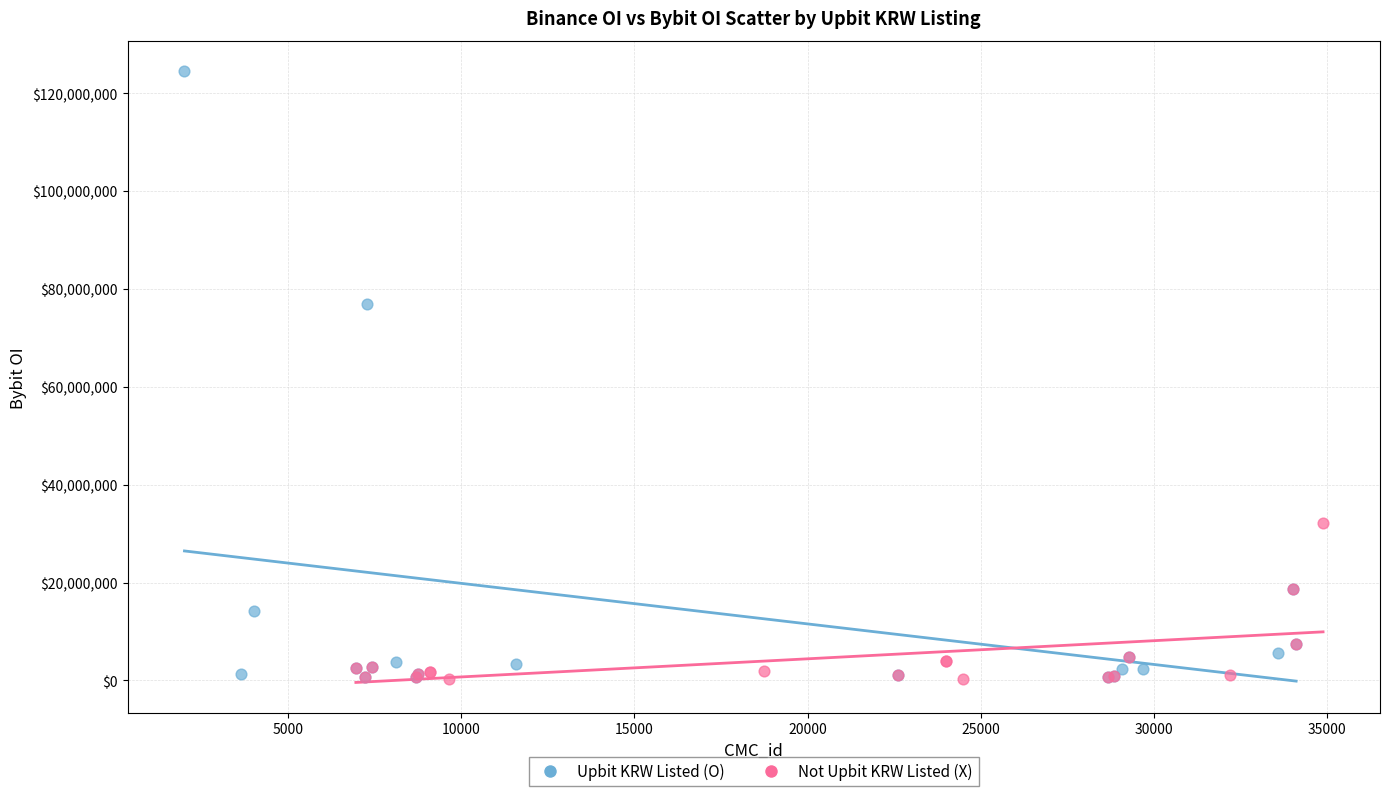

What are all the series names shown in the legend?

Upbit KRW Listed (O), Not Upbit KRW Listed (X)